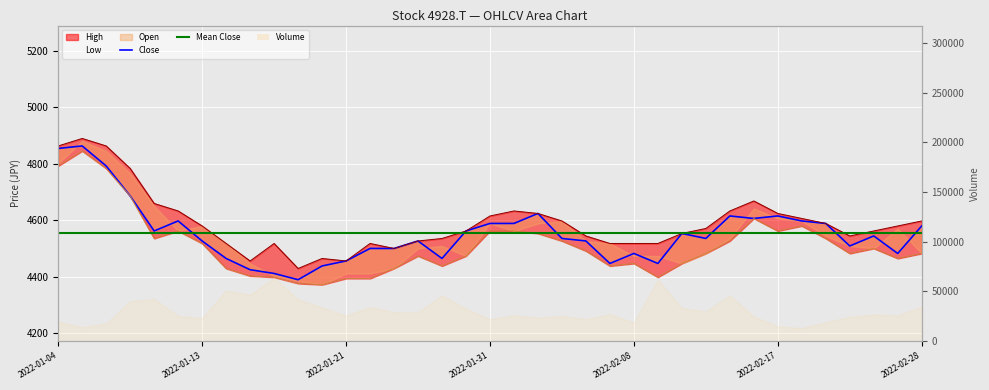

True or false: High has a value of 4633.2 at 2022-01-12.

True